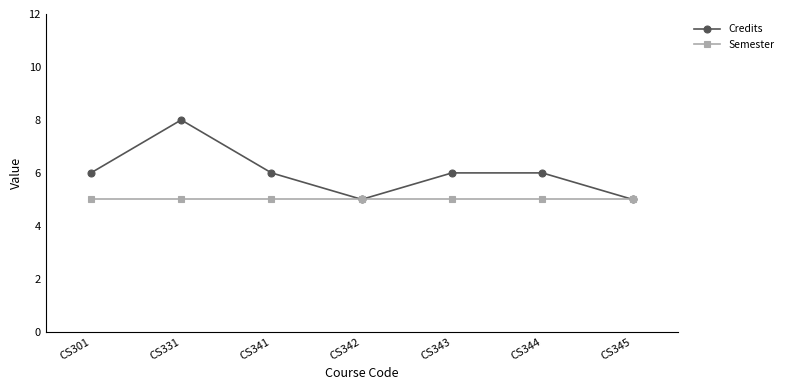

Is it true that Credits equals 6 at CS301?

True